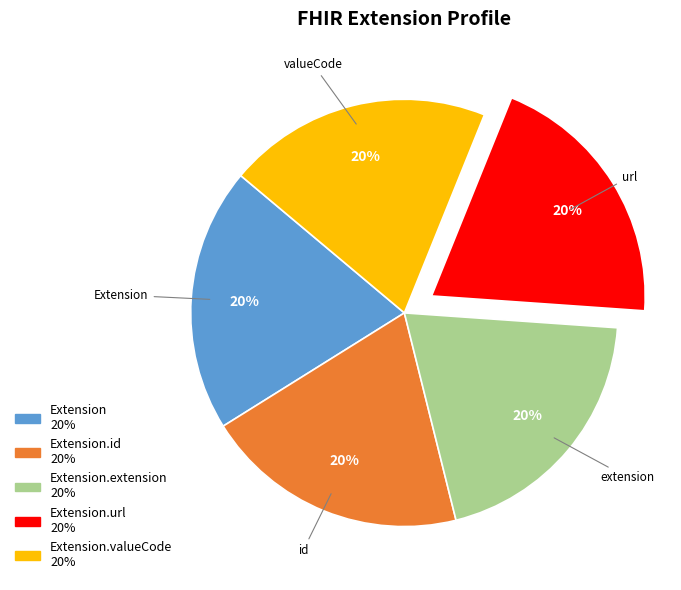

To the nearest percent, what is the average slice percentage?

20%